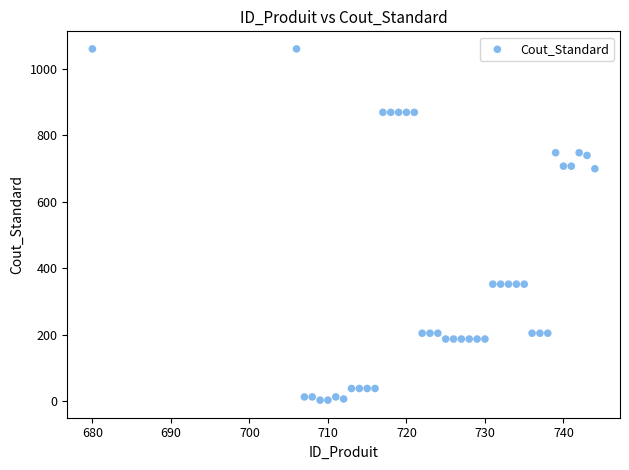

What is the range of X values (max minus min)?

64.0